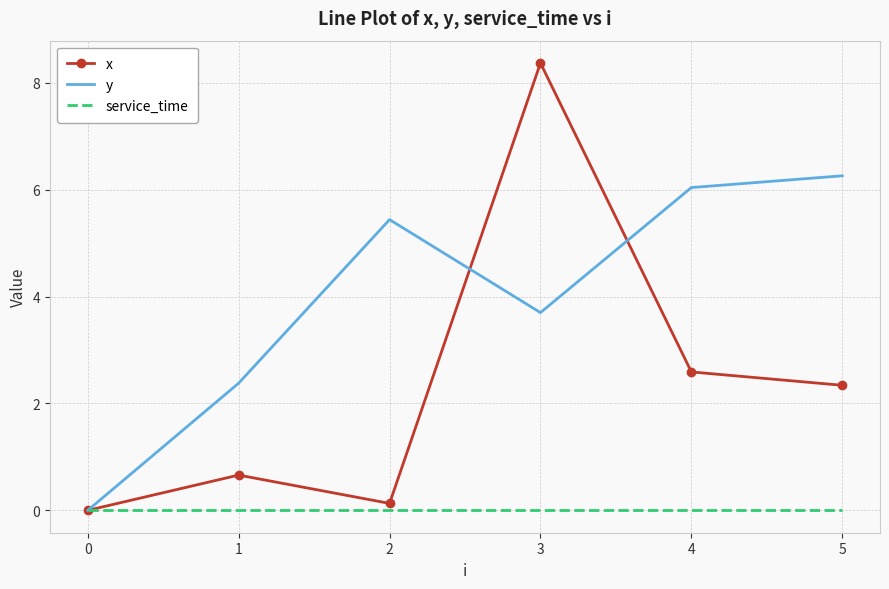

The x series shows 15.0 at 3. True or false?

False